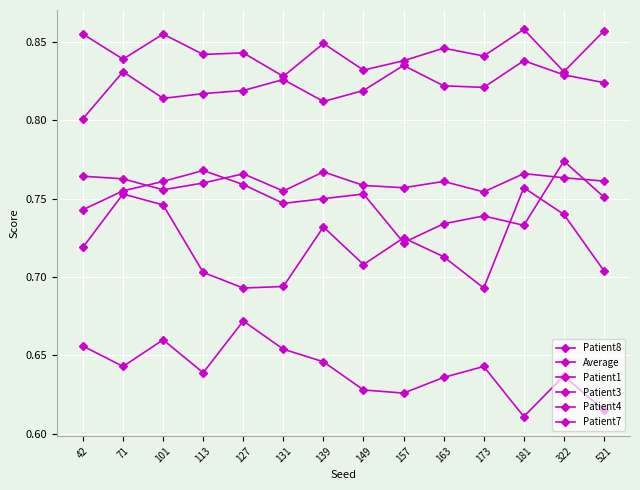

True or false: Patient7 has a value of 1.3 at 173.

False